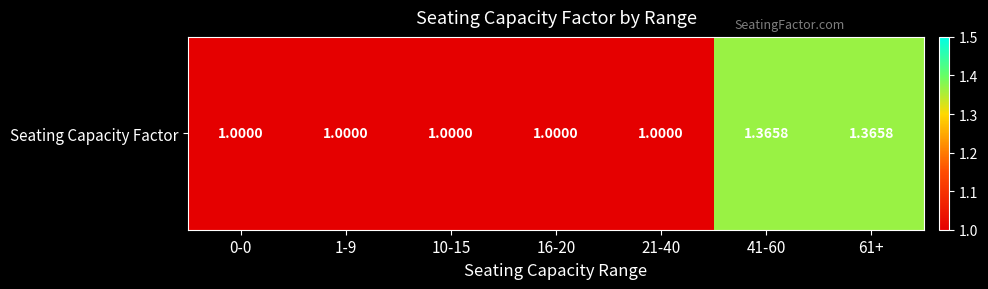

Between 16-20 and 1-9, which is larger?

16-20